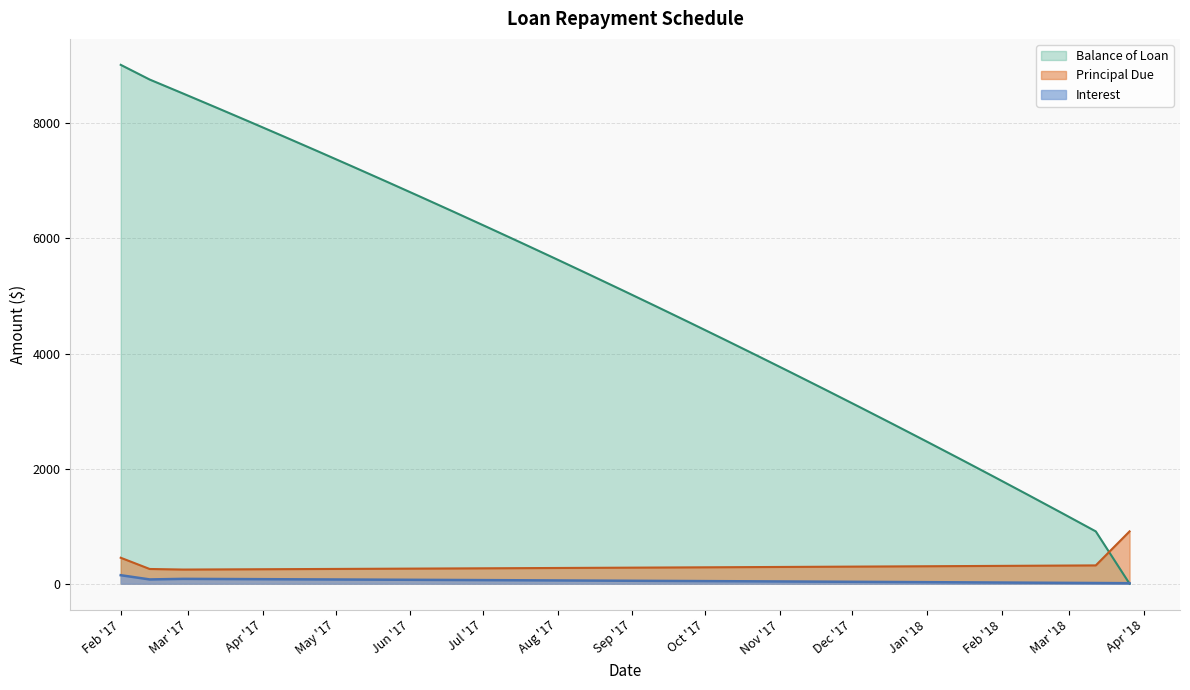

Rank the series by their maximum value, from highest to lowest.

Balance of Loan, Principal Due, Interest